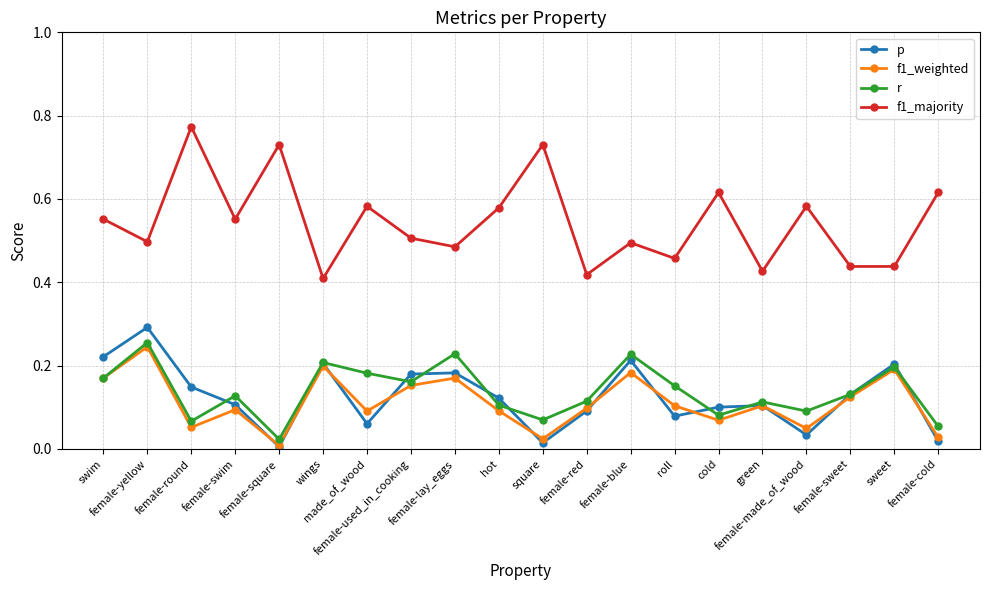

Which label corresponds to the smallest value in the chart?

female-square